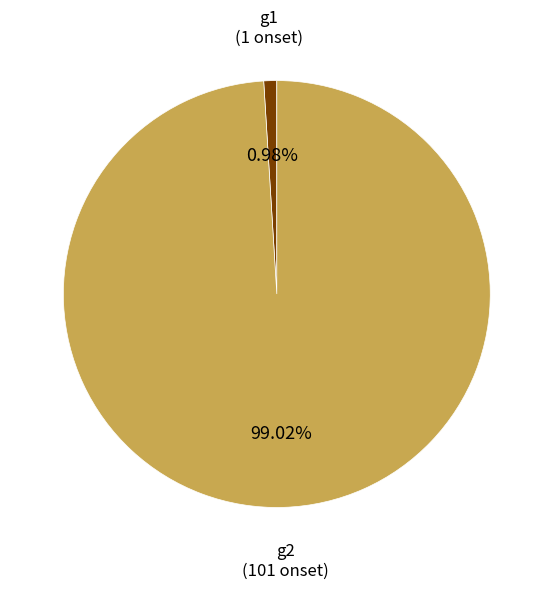

Is the sum of g1 and g2 greater than half?

Yes